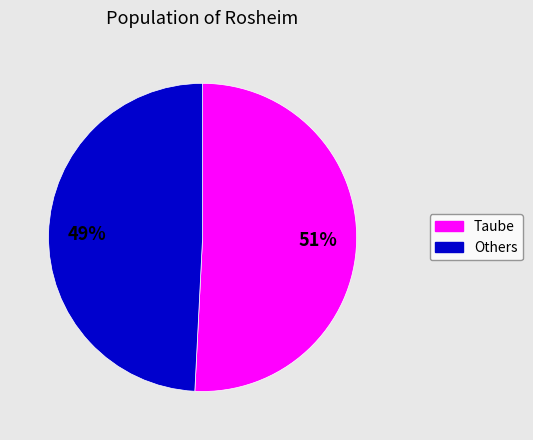

To the nearest percent, what is the average slice percentage?

50%